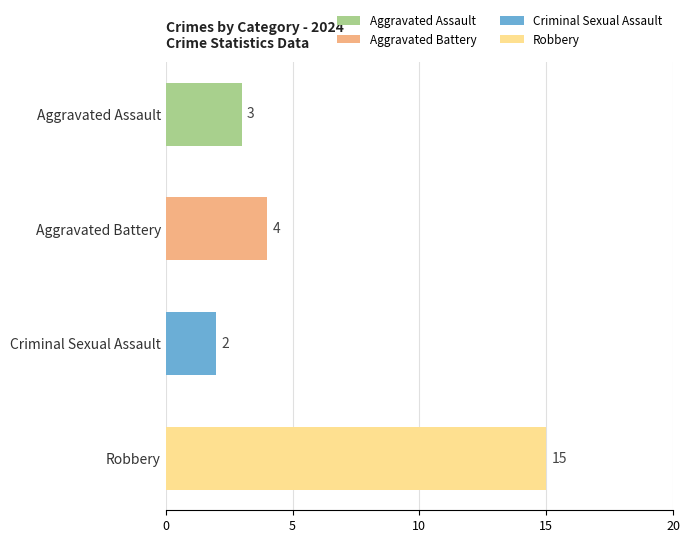

Is it true that the value at Robbery is 3?

False